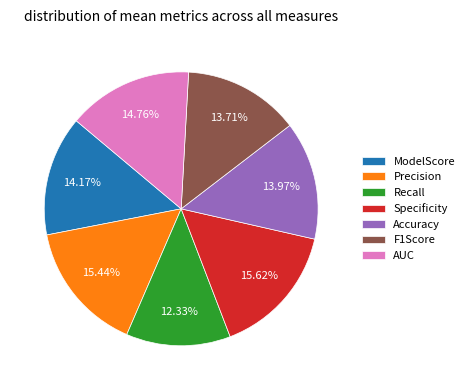

What is the smallest slice in the pie chart?

Recall